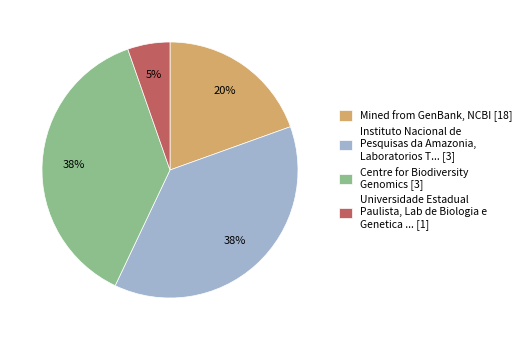

What is the smallest slice in the pie chart?

Universidade Estadual Paulista, Lab de Biologia e Genetica ... [1]